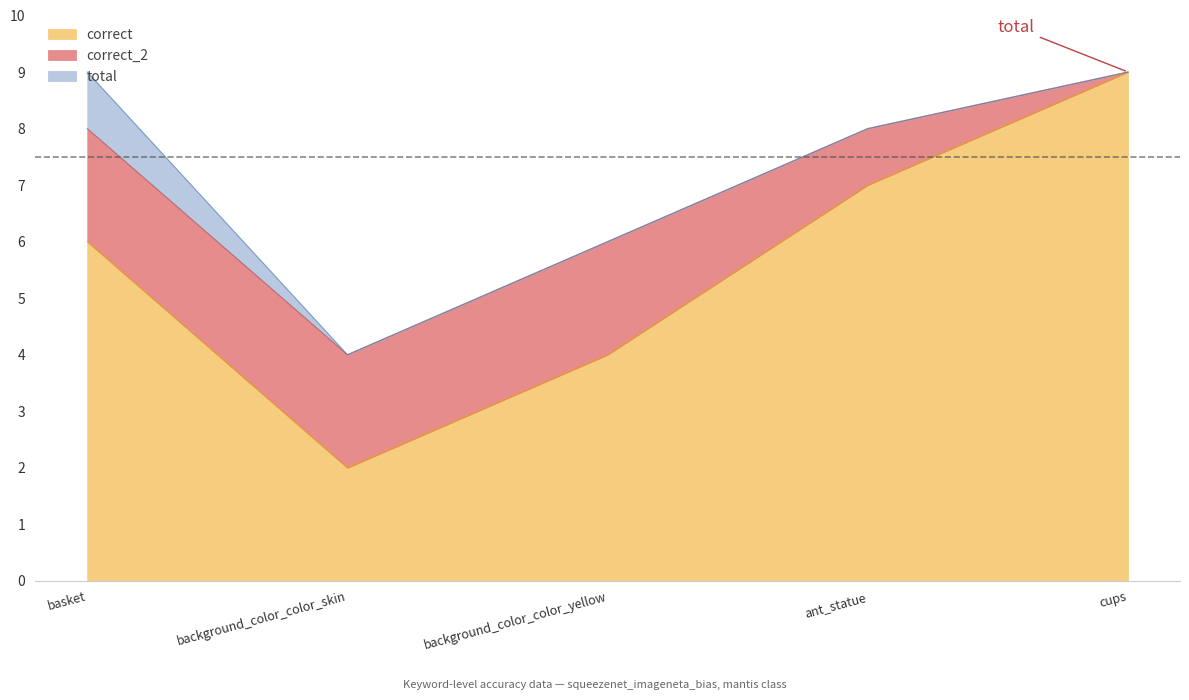

The value of correct at cups is 4. True or false?

False